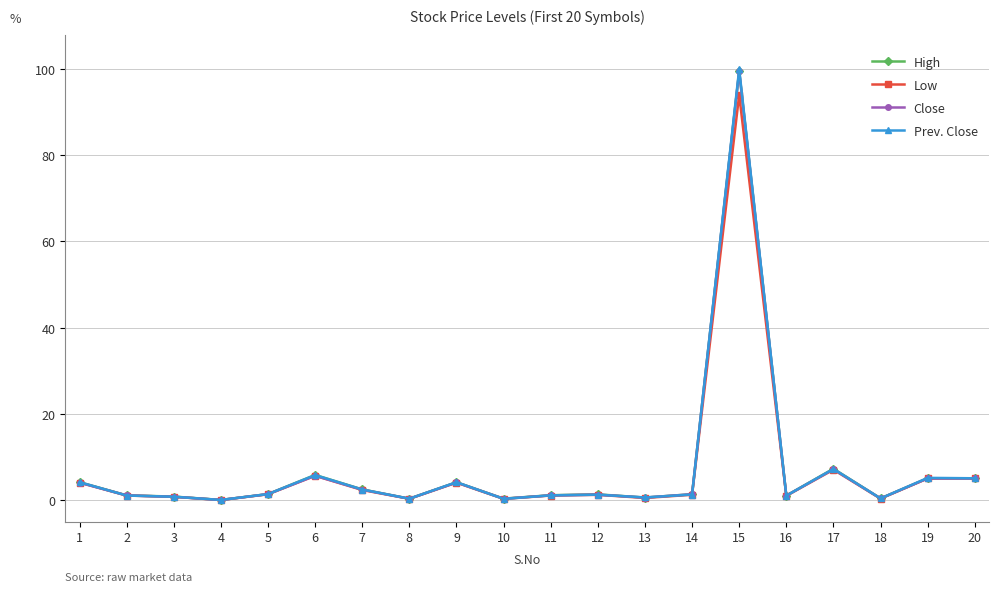

At which category is the sum across all series the highest?

15